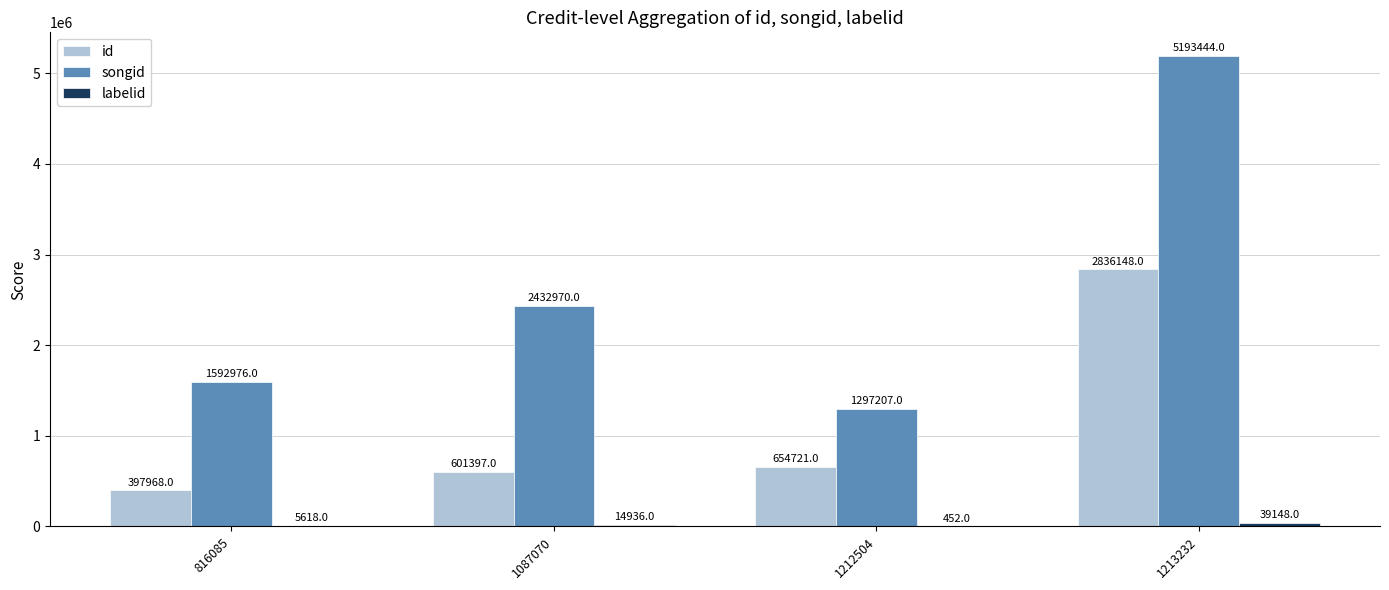

Which series has the largest total across all categories?

songid